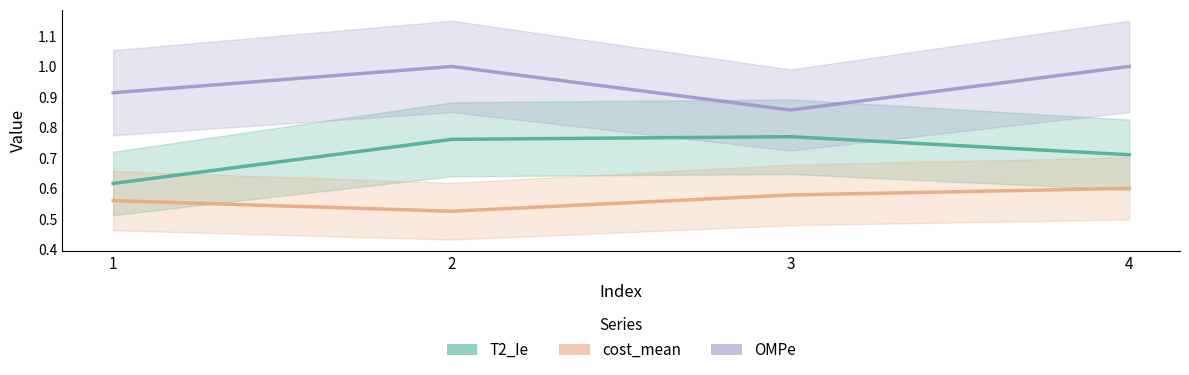

True or false: OMPe and cost_mean cross at least once.

False